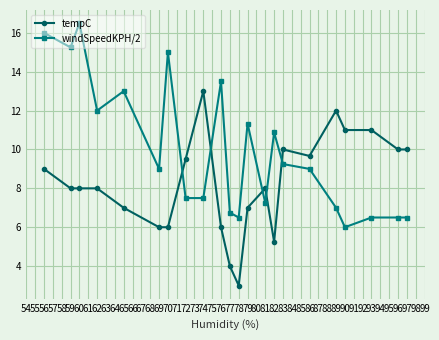

What is the highest value of the tempC series?

13.0